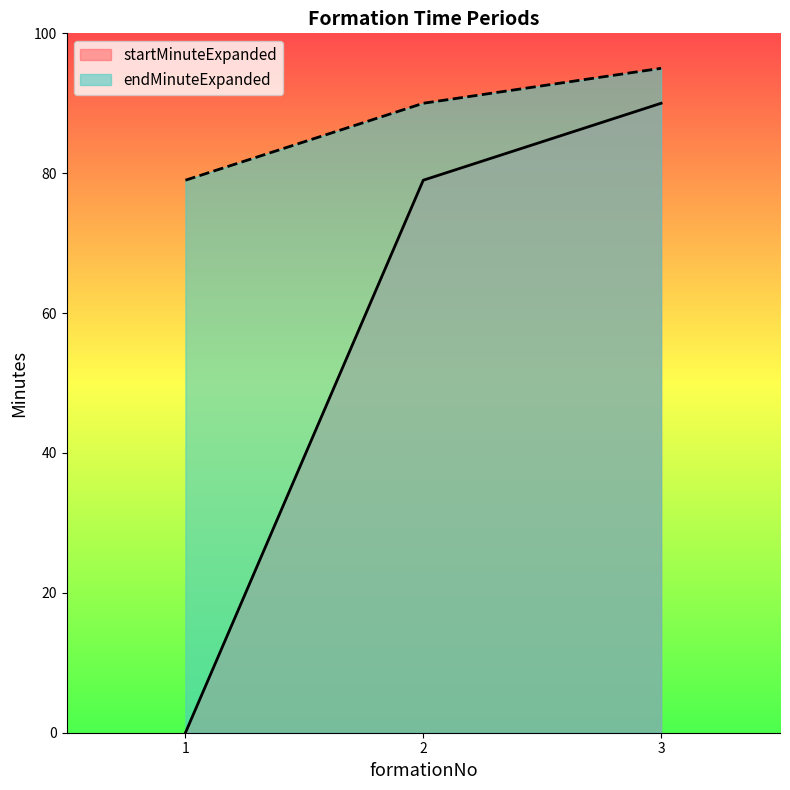

At which category does the chart reach its minimum across all series?

1